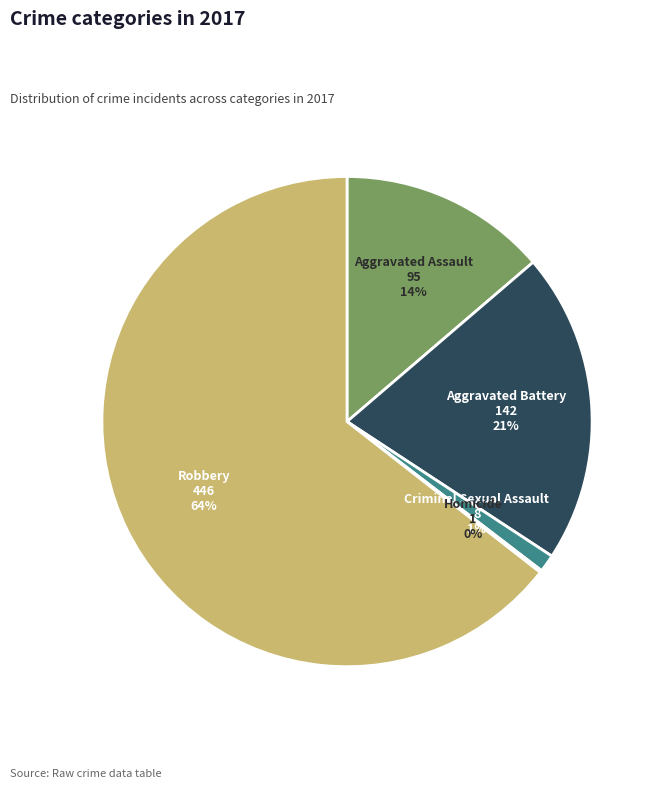

Is there a majority slice in this chart?

Yes